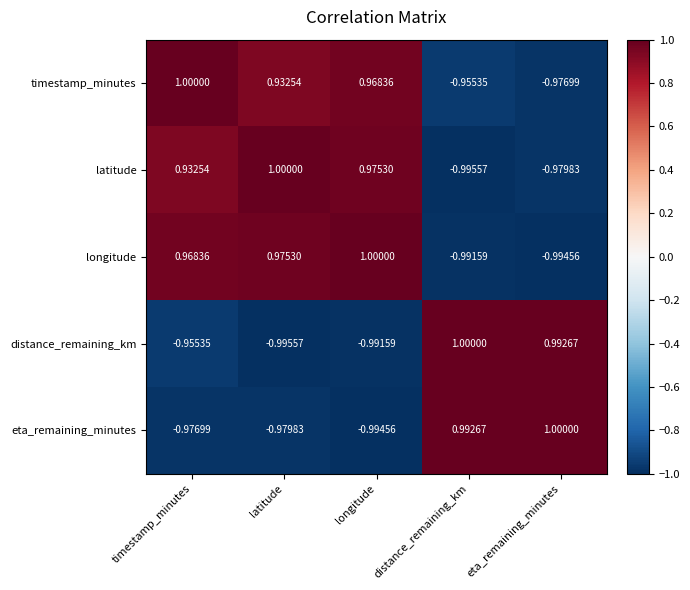

Which series has the largest total across all categories?

timestamp_minutes